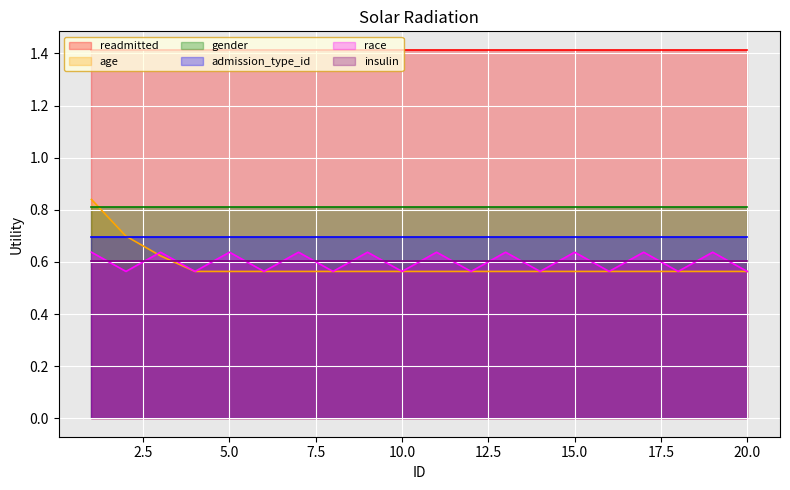

List the labels in order of insulin value, largest first.

1, 2, 3, 4, 5, 6, 7, 8, 9, 10, 11, 12, 13, 14, 15, 16, 17, 18, 19, 20